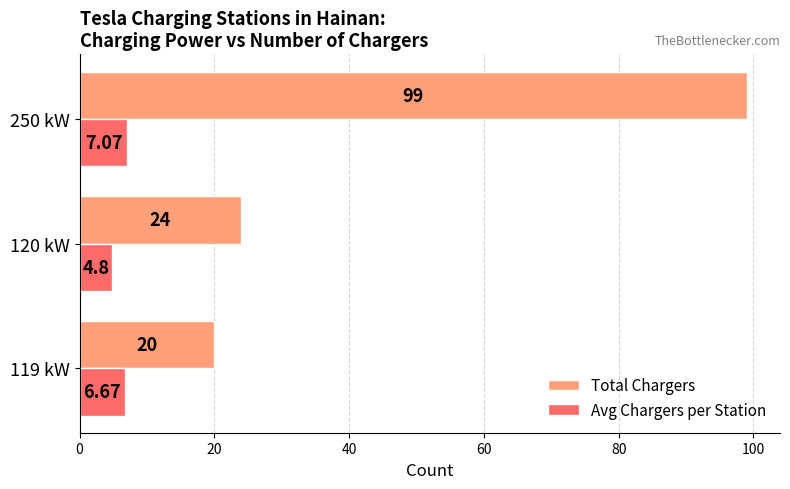

List the labels in order of Avg Chargers per Station value, smallest first.

120 kW, 119 kW, 250 kW